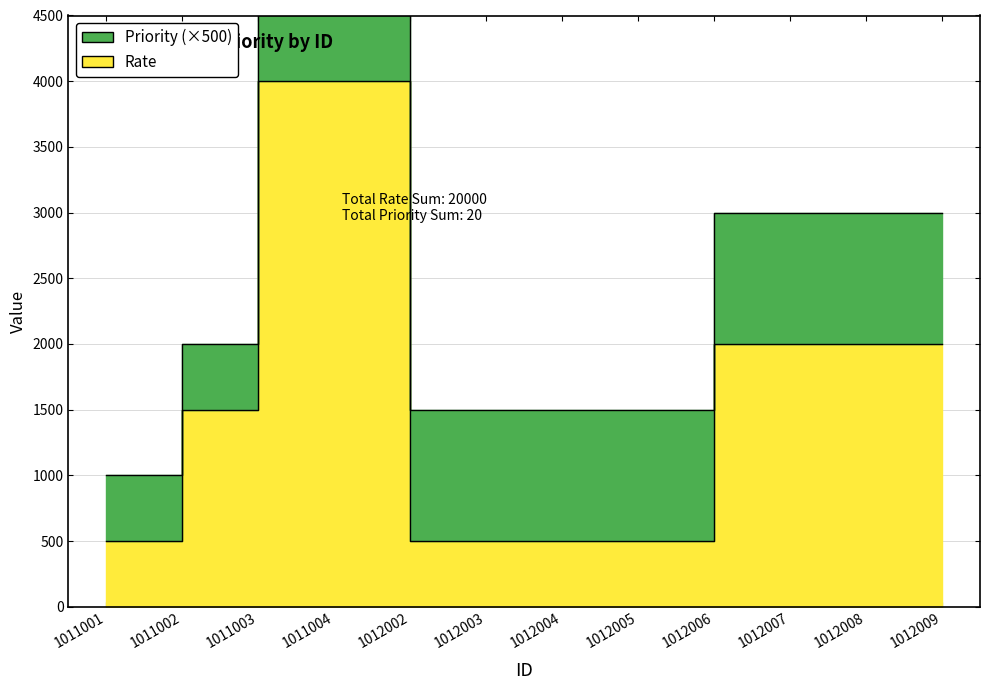

Does the chart have visible grid lines?

Yes